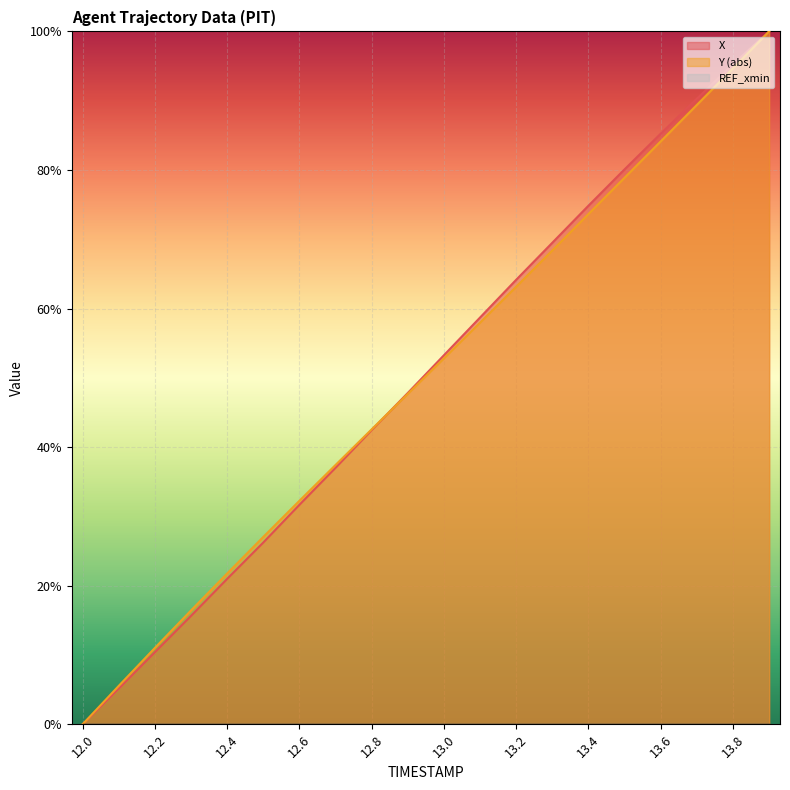

What position from the left is 12.5?

6